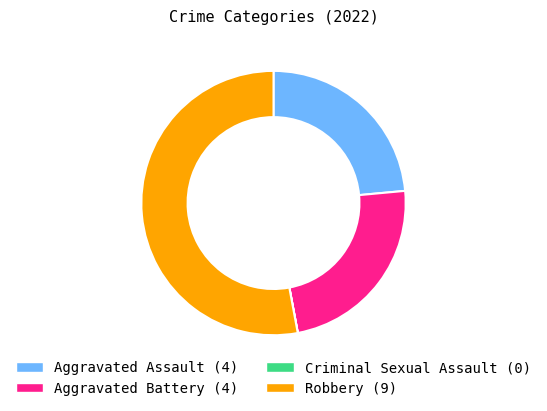

Is it true that Robbery (9) is 40% of the pie?

False